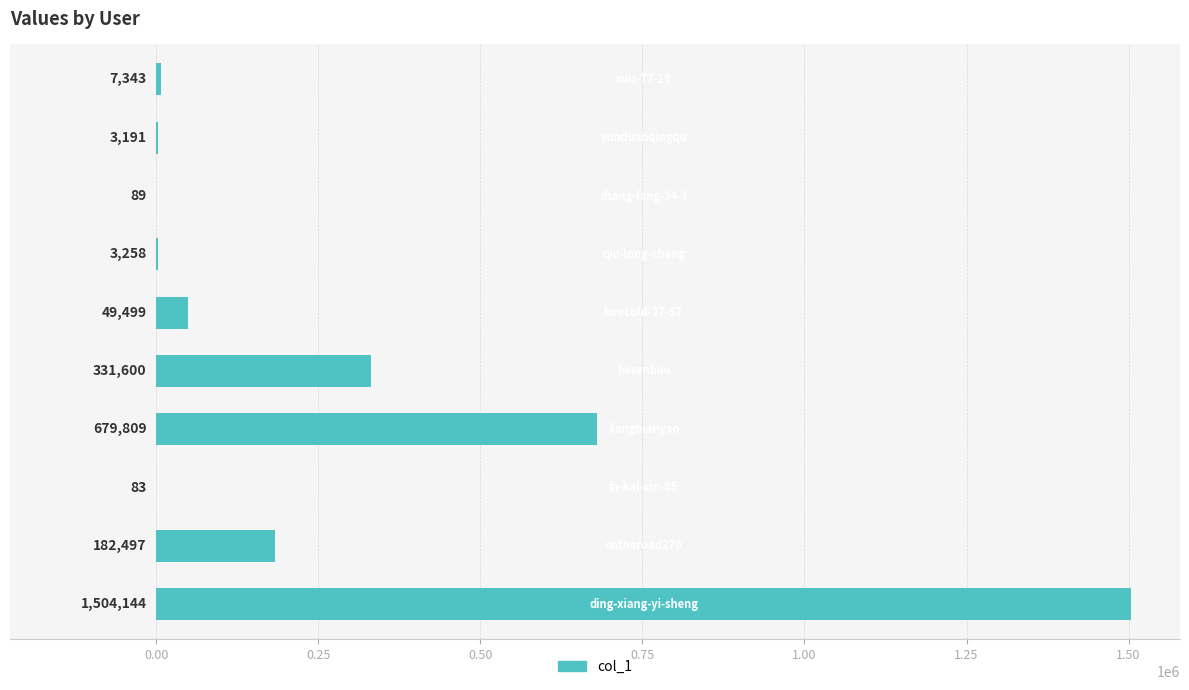

What is the greatest value displayed?

1504144